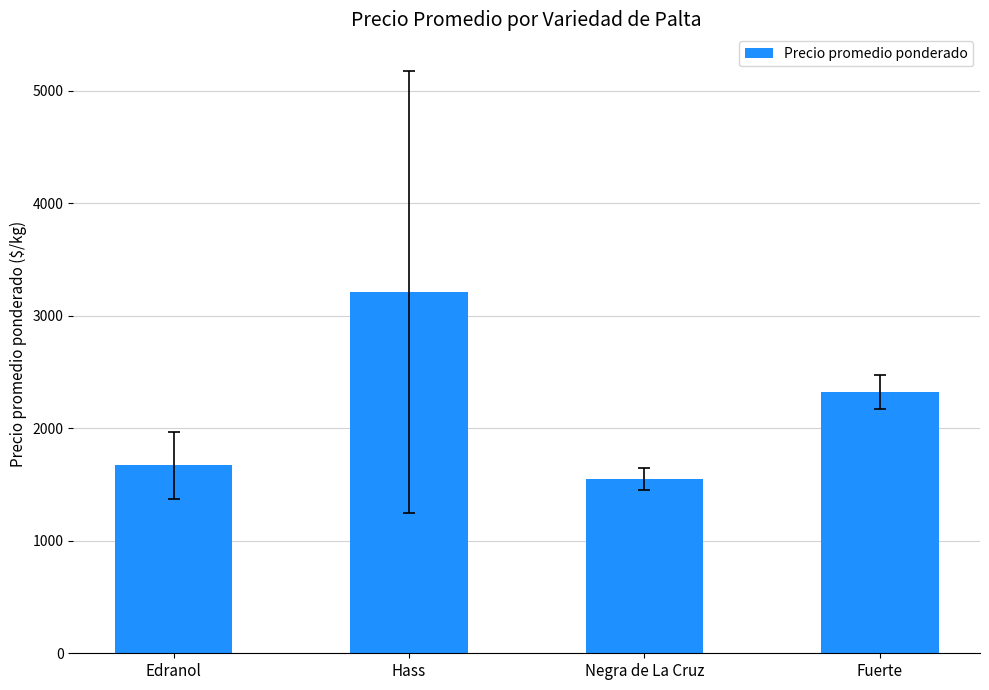

Are the bars grouped side by side (vs. stacked)?

No